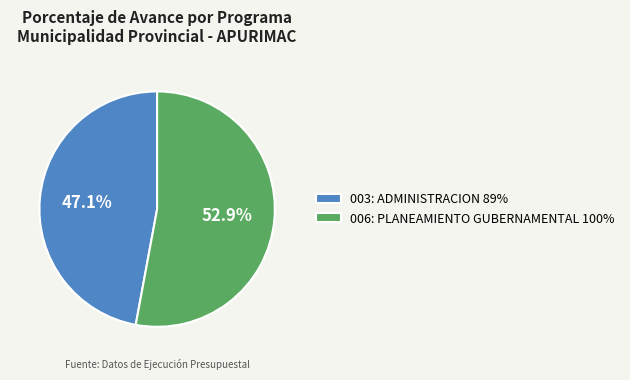

Rank the categories by value from lowest to highest.

003: ADMINISTRACION, 006: PLANEAMIENTO GUBERNAMENTAL